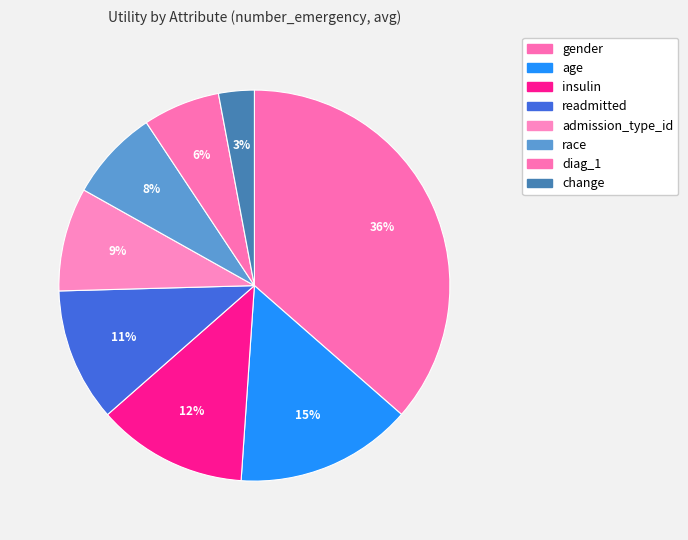

Is age the majority of the pie?

No